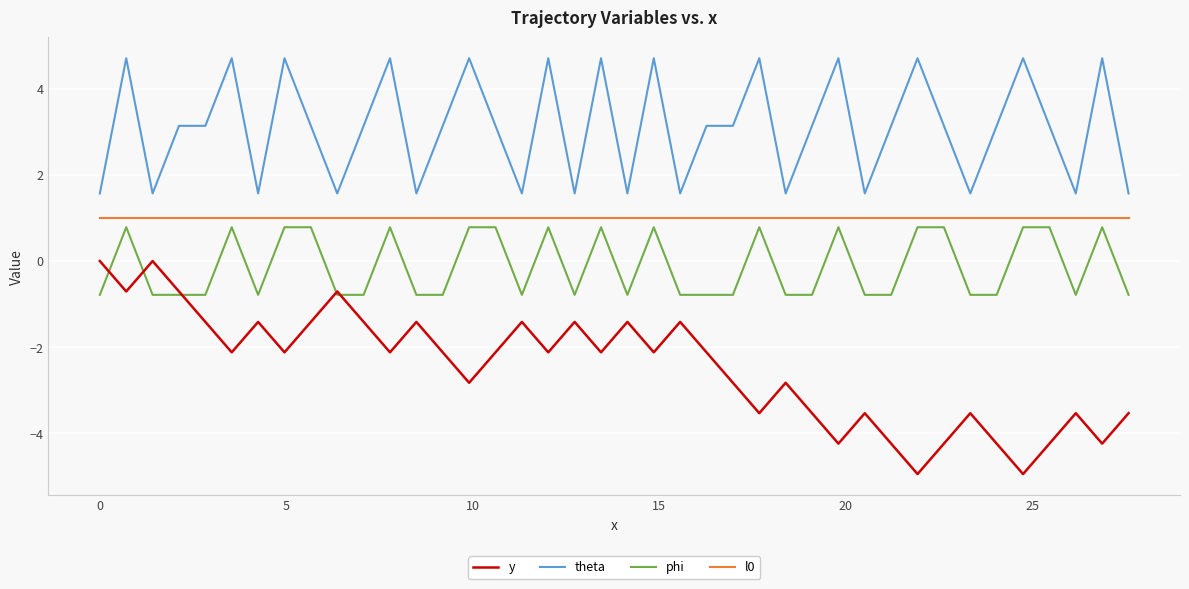

What are all the series names shown in the legend?

y, theta, phi, l0